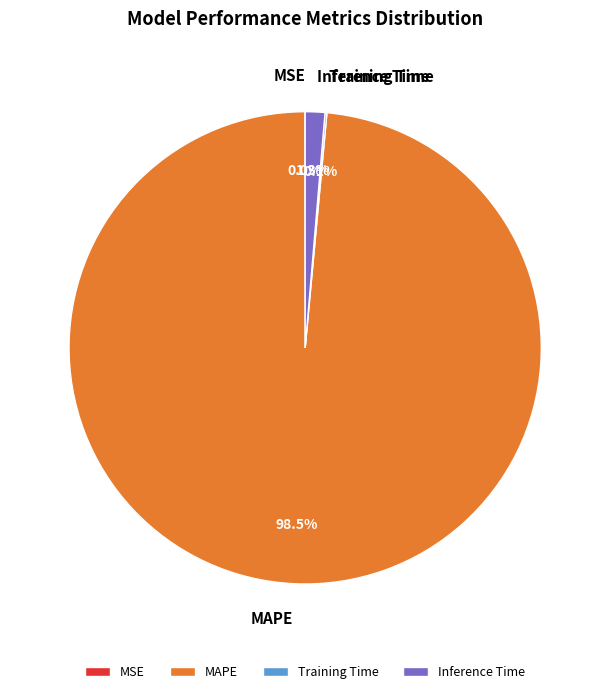

Which slice represents more than half of the pie?

MAPE